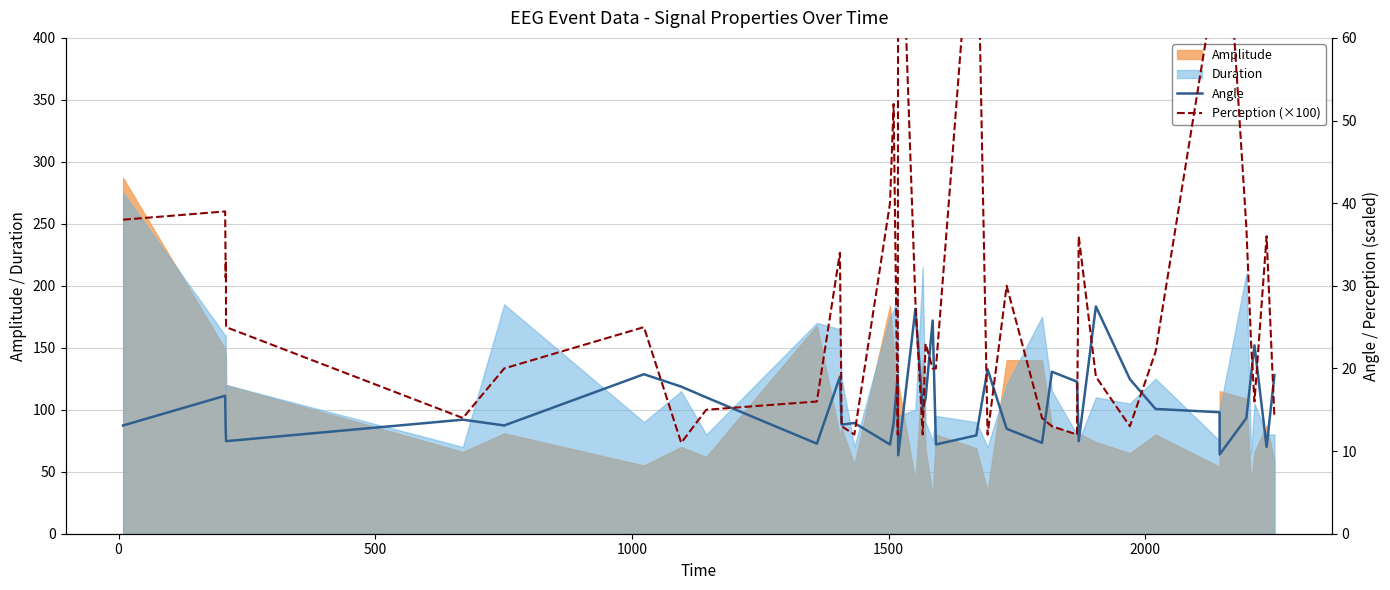

True or false: Angle has a value of 33.2 at 39.

False